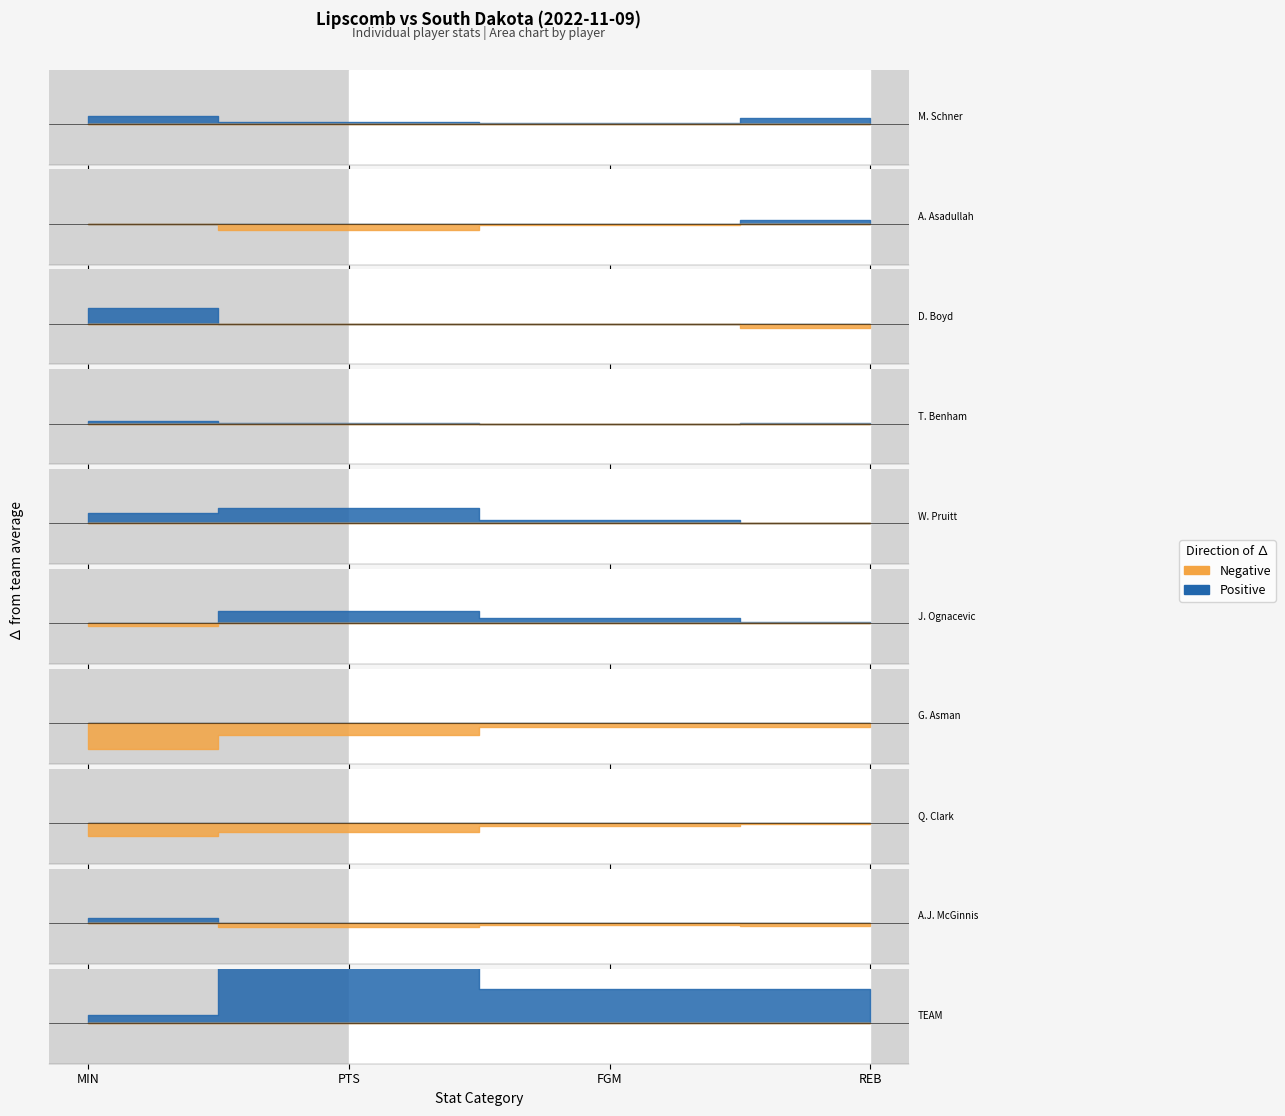

True or false: MIN and REB intersect in this chart.

False